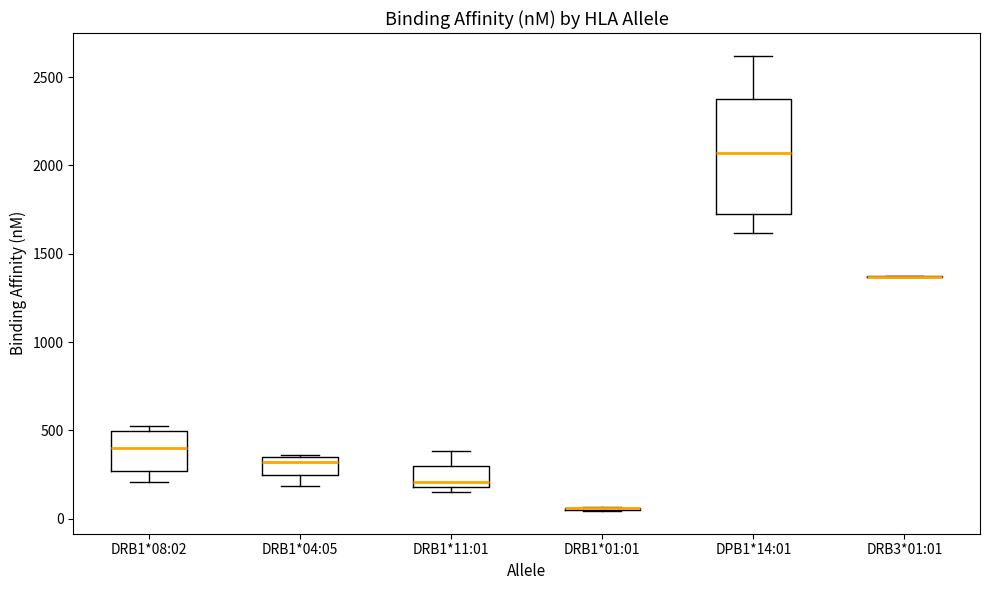

Reading left to right, transcribe this box plot: for each box, give where its median line is, the range the box spans, and where its two whiskers end, as read against the y-axis. The values are not printed on the chart, so give them approximately, as read against the axis.

DRB1*08:02: median 400, box 250 to 500, whiskers 200 to 550
DRB1*04:05: median 300, box 250 to 350, whiskers 200 to 350
DRB1*11:01: median 200 (just above the box's lower edge), box 200 to 300, whiskers 150 to 400
DRB1*01:01: box collapsed to a line at 50, whiskers 50 to 50
DPB1*14:01: median 2050, box 1700 to 2350, whiskers 1600 to 2600
DRB3*01:01: box collapsed to a line at 1350, whiskers 1350 to 1350